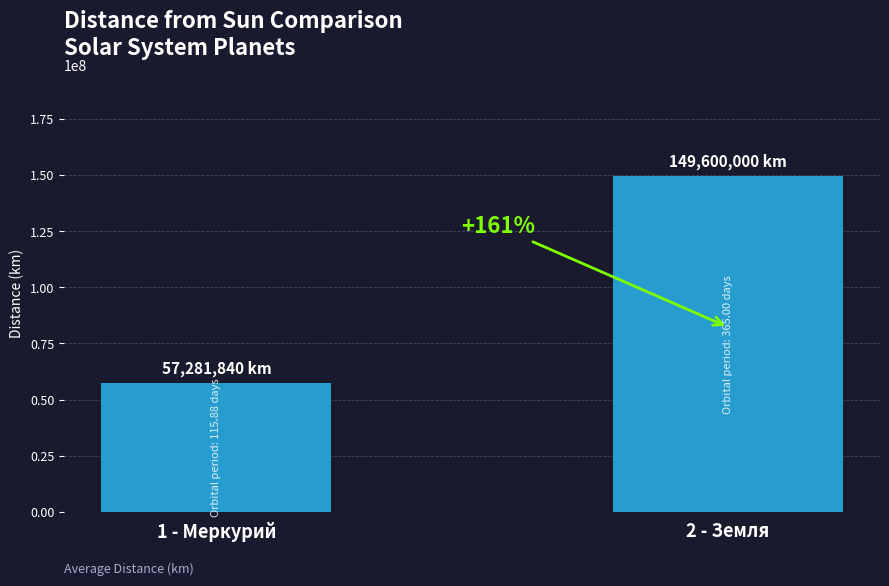

The value at 2 - Земля is 262848136. True or false?

False